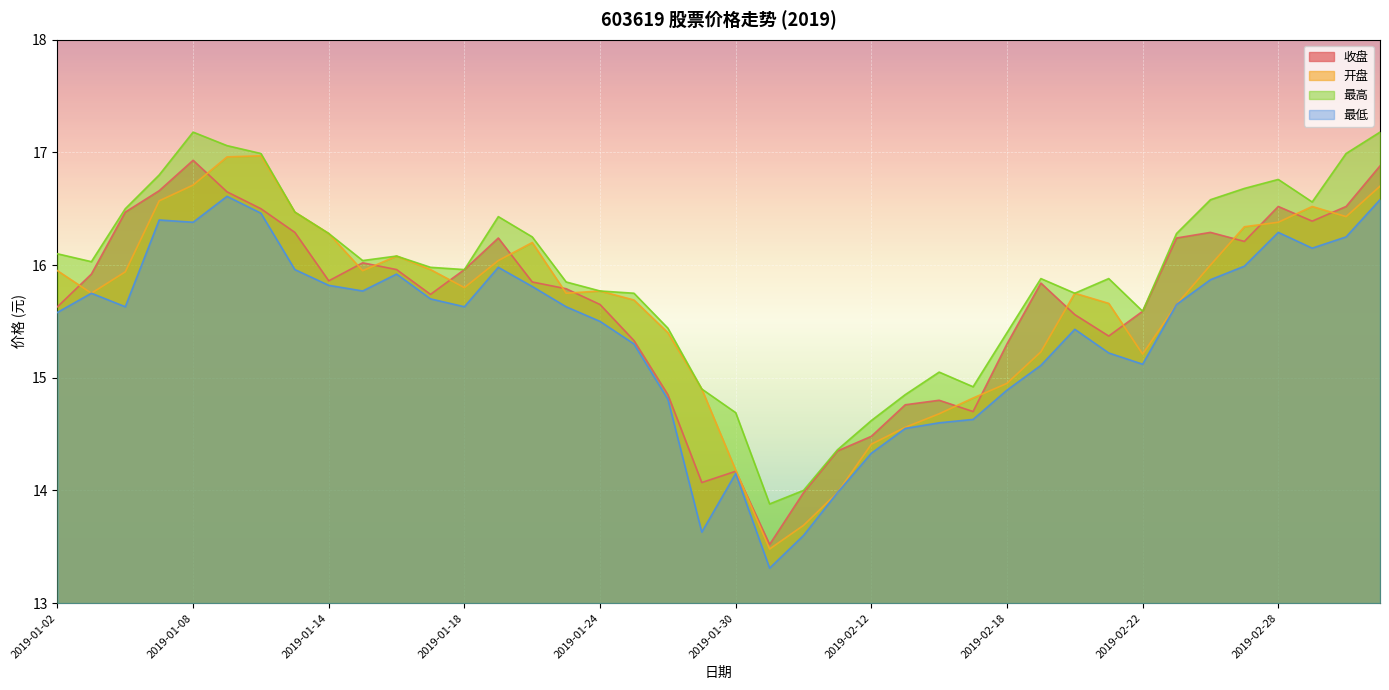

What is the difference between the second highest and minimum values in the 最低 series?

3.3